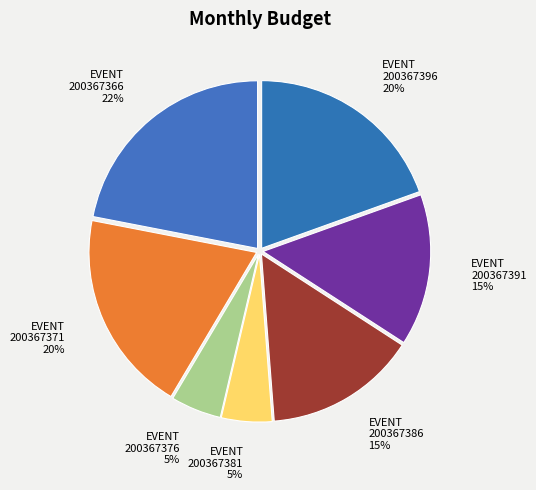

Combined, do 200367386 and 200367381 account for over 50%?

No